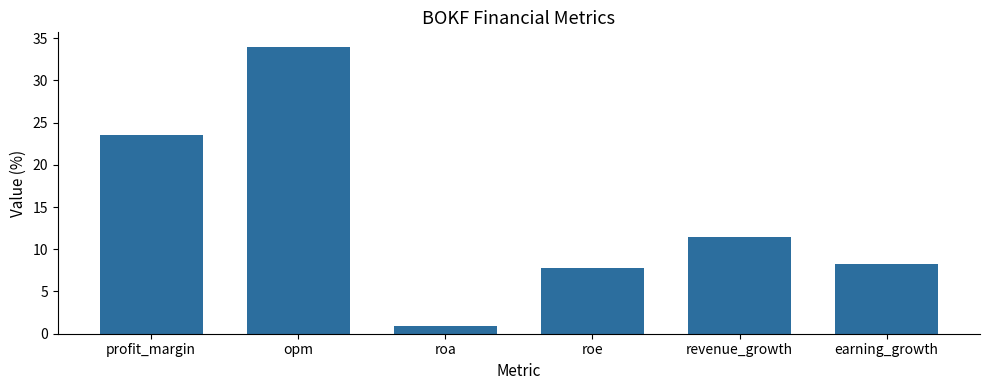

Read the value at earning_growth.

8.3